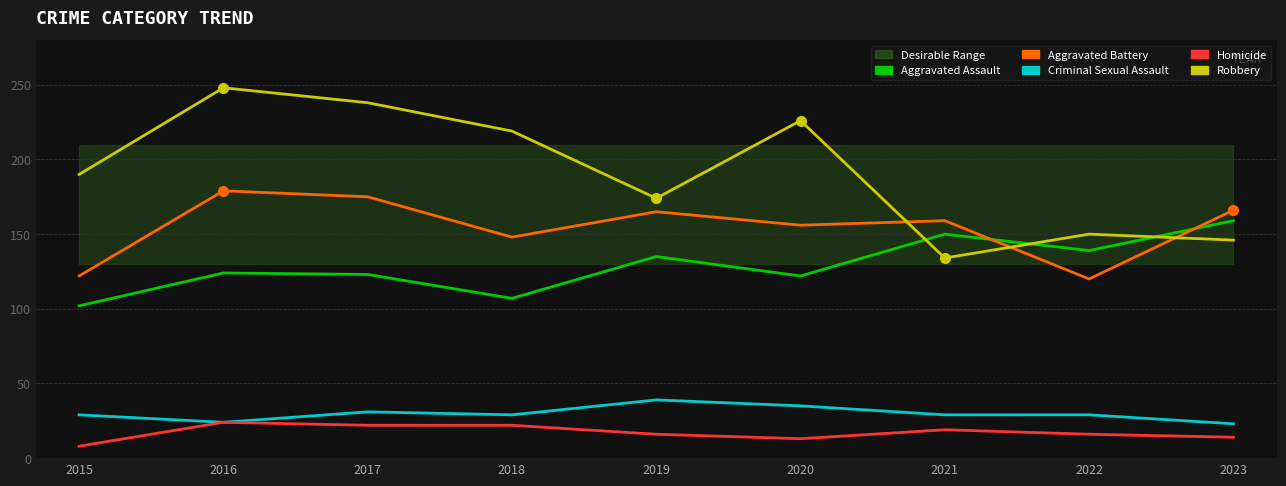

What is the average value of the Aggravated Assault series?

129